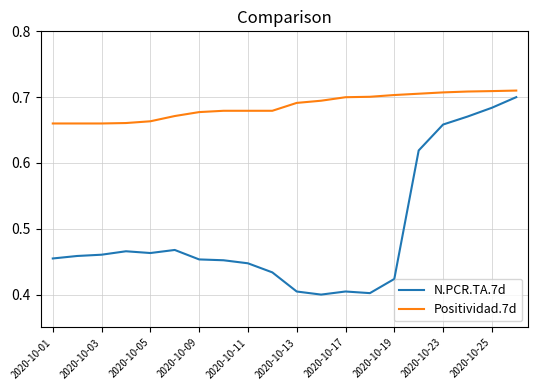

True or false: Positividad.7d and N.PCR.TA.7d intersect in this chart.

False